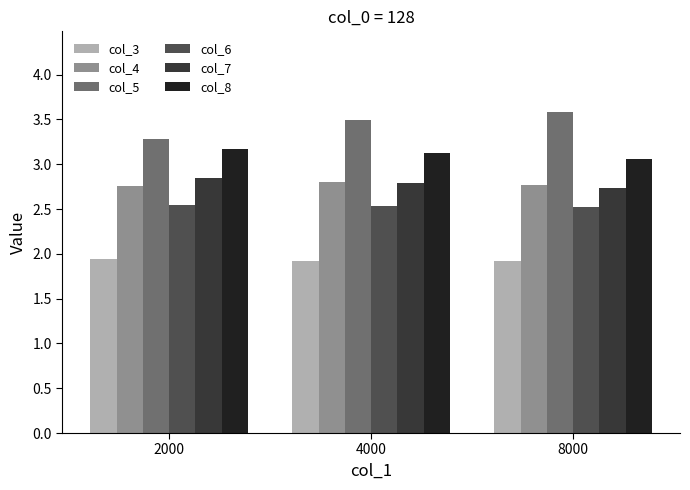

What is the minimum value for col_8?

3.1